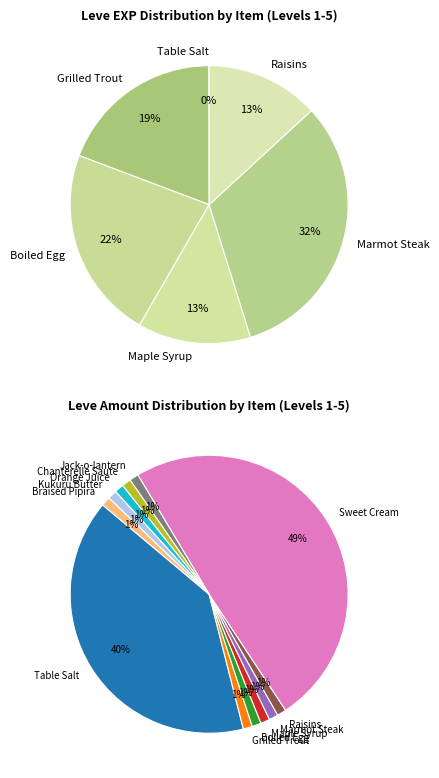

Approximately how many times larger is the value at Grilled Trout compared to Chanterelle Saute?

540.0